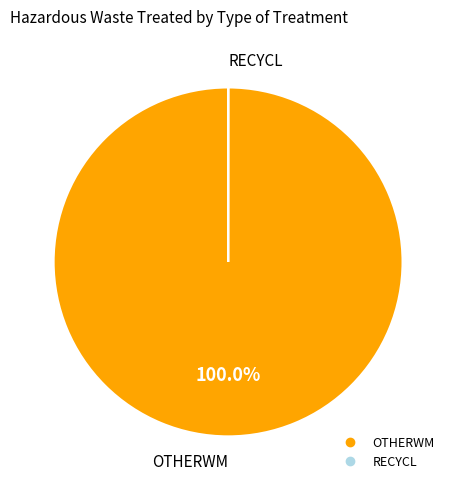

To the nearest percent, what is the difference between the largest and smallest slice percentages?

100%